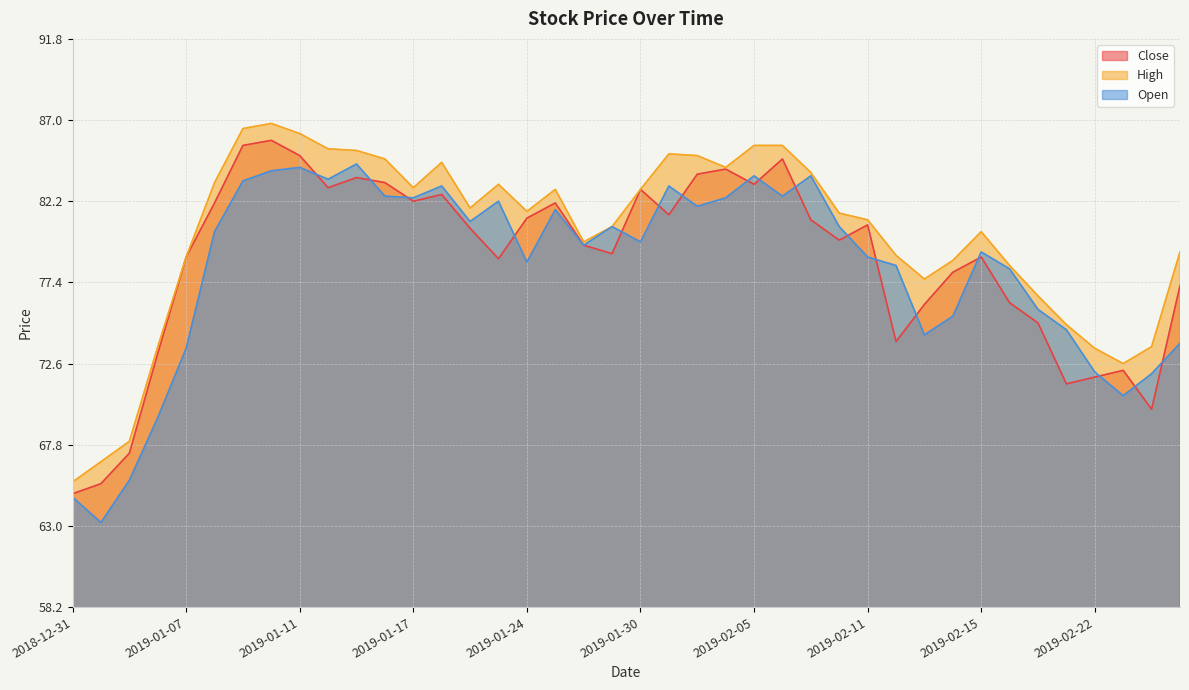

Reading left to right, extract all data points from this chart.

Close: 2018-12-31=64.9	2019-01-02=65.5	2019-01-03=67.3	2019-01-04=73.2	2019-01-07=78.9	2019-01-08=82.1	2019-01-09=85.5	2019-01-10=85.8	2019-01-11=84.9	2019-01-14=83.0	2019-01-15=83.6	2019-01-16=83.3	2019-01-17=82.2	2019-01-18=82.6	2019-01-22=80.6	2019-01-23=78.8	2019-01-24=81.2	2019-01-25=82.1	2019-01-28=79.6	2019-01-29=79.1	2019-01-30=82.9	2019-01-31=81.4	2019-02-01=83.8	2019-02-04=84.1	2019-02-05=83.2	2019-02-06=84.7	2019-02-07=81.1	2019-02-08=79.9	2019-02-11=80.8	2019-02-12=73.9	2019-02-13=76.1	2019-02-14=78.0	2019-02-15=78.9	2019-02-19=76.2	2019-02-20=75.0	2019-02-21=71.4	2019-02-22=71.8	2019-02-25=72.2	2019-02-26=69.9	2019-02-27=77.2
High: 2018-12-31=65.6	2019-01-02=66.8	2019-01-03=68.0	2019-01-04=73.6	2019-01-07=78.9	2019-01-08=83.3	2019-01-09=86.5	2019-01-10=86.8	2019-01-11=86.2	2019-01-14=85.3	2019-01-15=85.2	2019-01-16=84.7	2019-01-17=83.0	2019-01-18=84.5	2019-01-22=81.8	2019-01-23=83.2	2019-01-24=81.6	2019-01-25=82.9	2019-01-28=79.8	2019-01-29=80.7	2019-01-30=82.9	2019-01-31=85.0	2019-02-01=84.9	2019-02-04=84.2	2019-02-05=85.5	2019-02-06=85.5	2019-02-07=83.9	2019-02-08=81.5	2019-02-11=81.1	2019-02-12=79.0	2019-02-13=77.6	2019-02-14=78.7	2019-02-15=80.4	2019-02-19=78.4	2019-02-20=76.6	2019-02-21=74.9	2019-02-22=73.5	2019-02-25=72.6	2019-02-26=73.6	2019-02-27=79.2
Open: 2018-12-31=64.7	2019-01-02=63.2	2019-01-03=65.7	2019-01-04=69.4	2019-01-07=73.5	2019-01-08=80.4	2019-01-09=83.4	2019-01-10=84.0	2019-01-11=84.2	2019-01-14=83.5	2019-01-15=84.4	2019-01-16=82.5	2019-01-17=82.4	2019-01-18=83.1	2019-01-22=81.0	2019-01-23=82.2	2019-01-24=78.6	2019-01-25=81.7	2019-01-28=79.6	2019-01-29=80.7	2019-01-30=79.8	2019-01-31=83.1	2019-02-01=81.9	2019-02-04=82.4	2019-02-05=83.7	2019-02-06=82.5	2019-02-07=83.7	2019-02-08=80.7	2019-02-11=78.9	2019-02-12=78.4	2019-02-13=74.3	2019-02-14=75.4	2019-02-15=79.2	2019-02-19=78.2	2019-02-20=75.8	2019-02-21=74.6	2019-02-22=72.1	2019-02-25=70.7	2019-02-26=72.0	2019-02-27=73.8